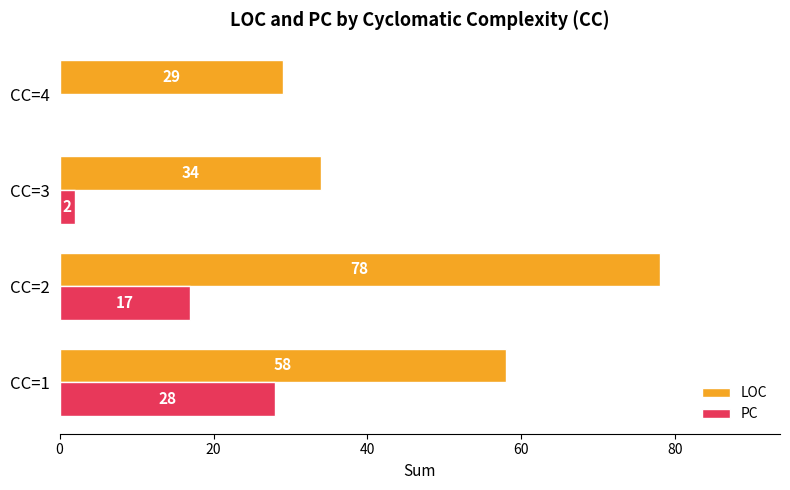

Which series changed the most between CC=3 and CC=4?

LOC